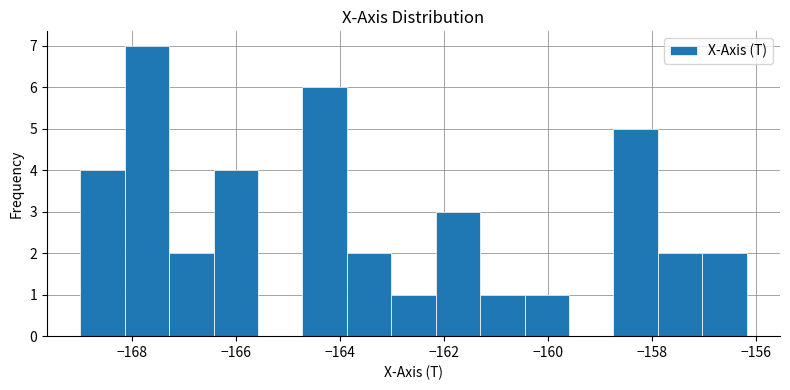

Which range on the x-axis has the tallest bar?

-168.2 to -167.2